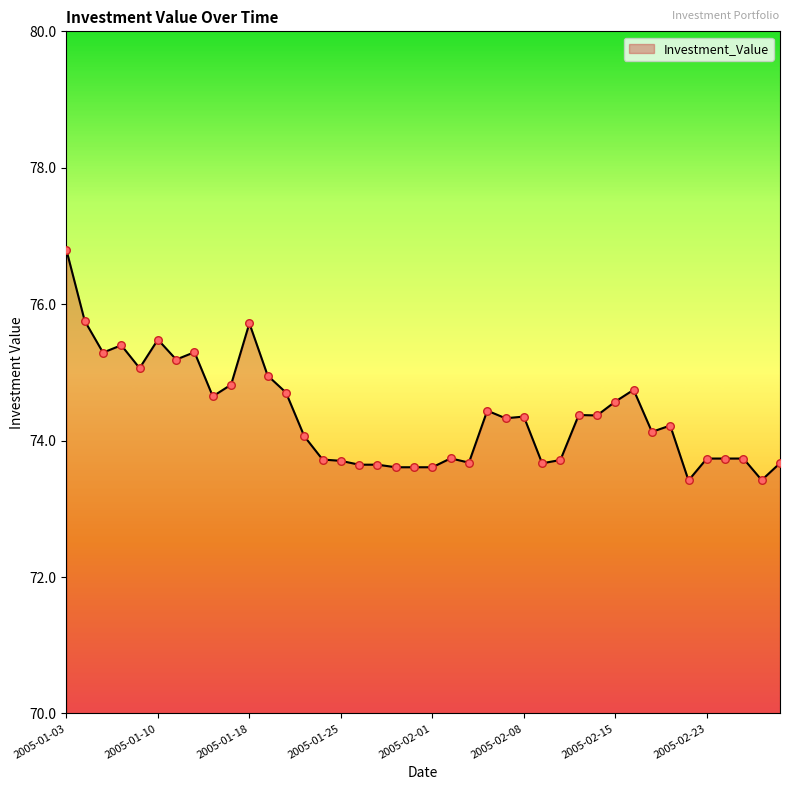

What is the difference between the maximum and minimum values?

3.4